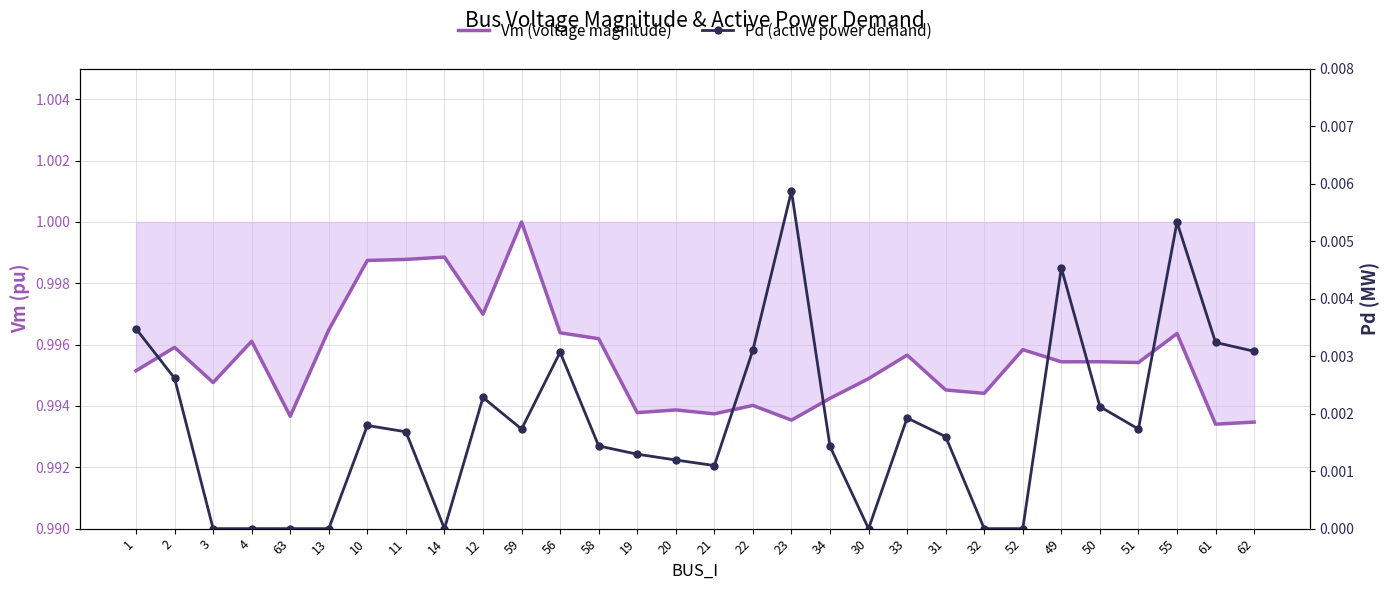

How many series are shown in this chart?

2